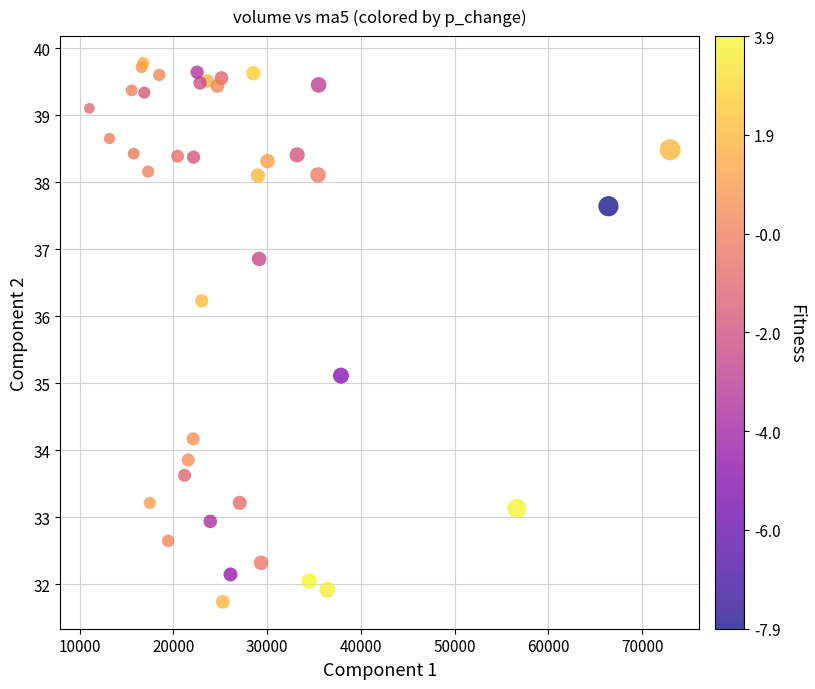

What Y value in the scatter plot is closest to 35?

35.1